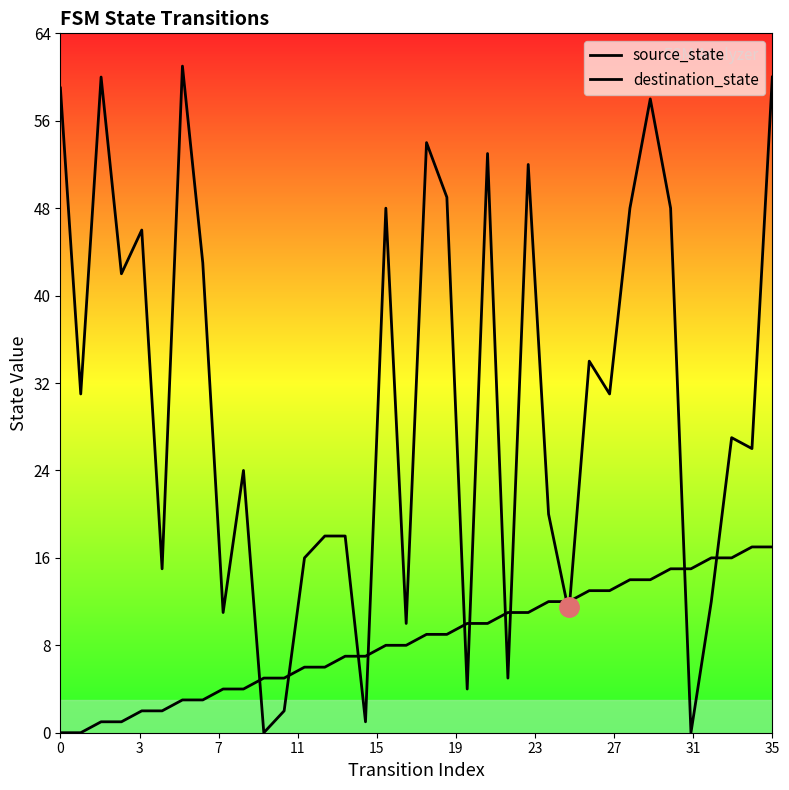

What are all the series names shown in the legend?

source_state, destination_state